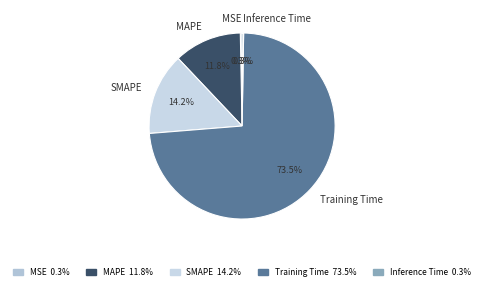

To the nearest percent, what is the average slice percentage?

20%